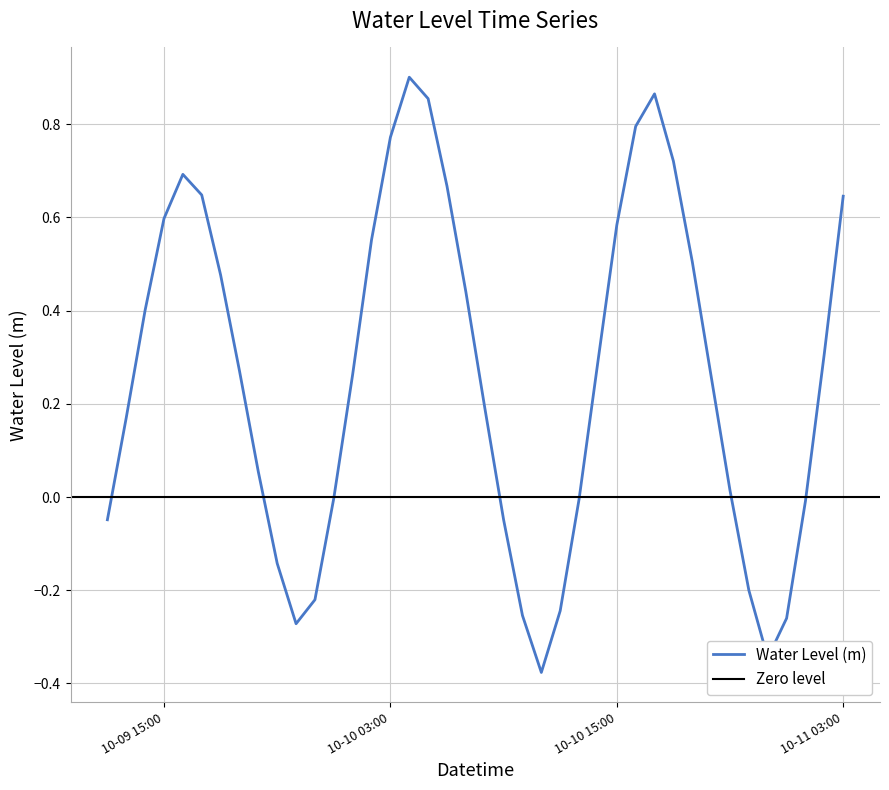

How many points are lower than both their immediate neighbors (excluding endpoints)?

3